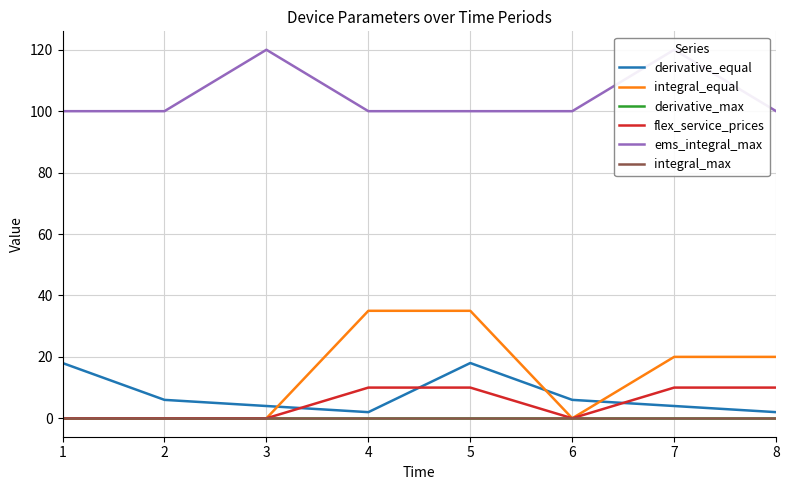

Reading left to right, list all the values displayed in this chart.

derivative_equal: 18	6	4	2	18	6	4	2
integral_equal: 0	0	0	35	35	0	20	20
derivative_max: 0	0	0	0	0	0	0	0
flex_service_prices: 0	0	0	10	10	0	10	10
ems_integral_max: 100	100	120	100	100	100	120	100
integral_max: 0	0	0	0	0	0	0	0